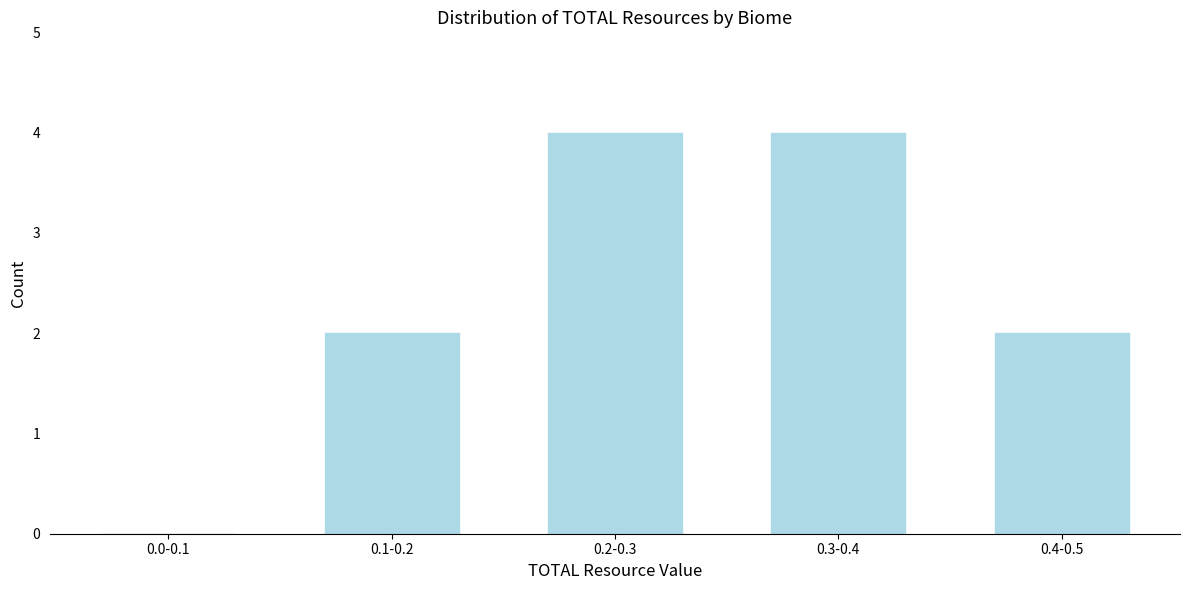

Reading left to right, extract all data points from this chart.

0.0-0.1=0	0.1-0.2=2	0.2-0.3=4	0.3-0.4=4	0.4-0.5=2